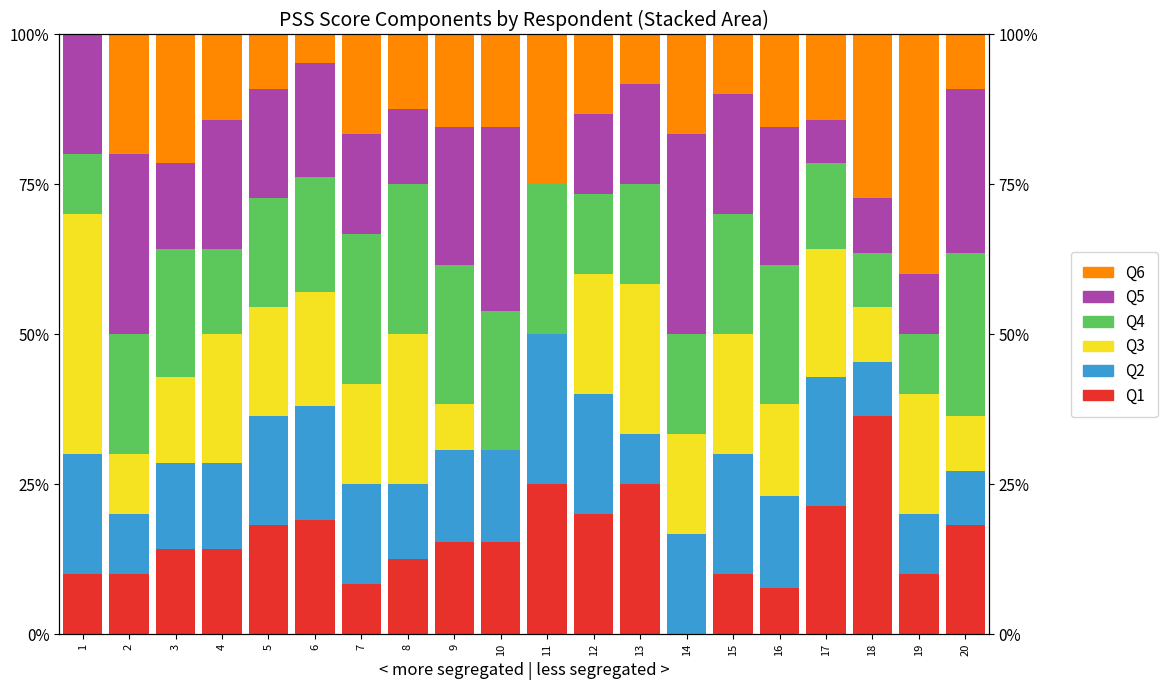

Where is Q2 nearest to the value 16?

9